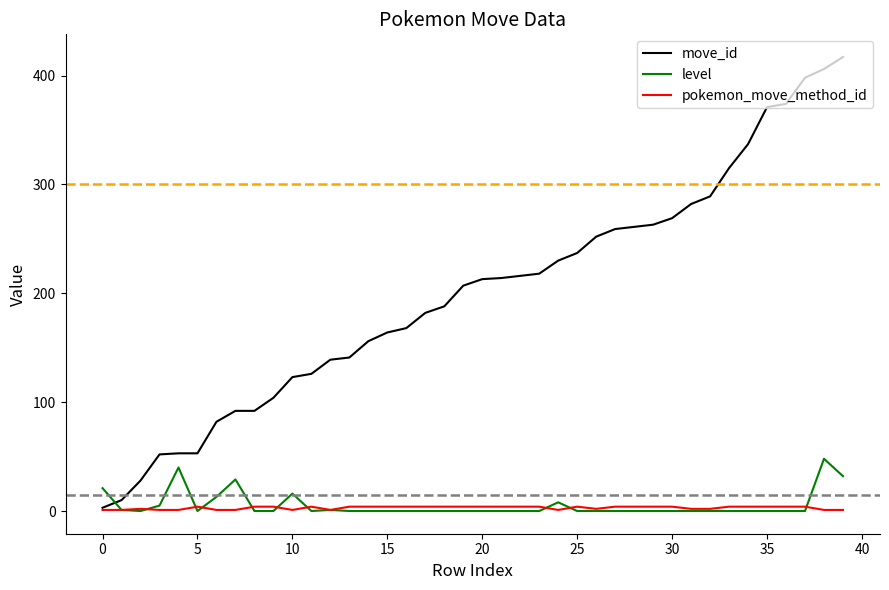

True or false: pokemon_move_method_id has more than 2 interior local peaks.

True